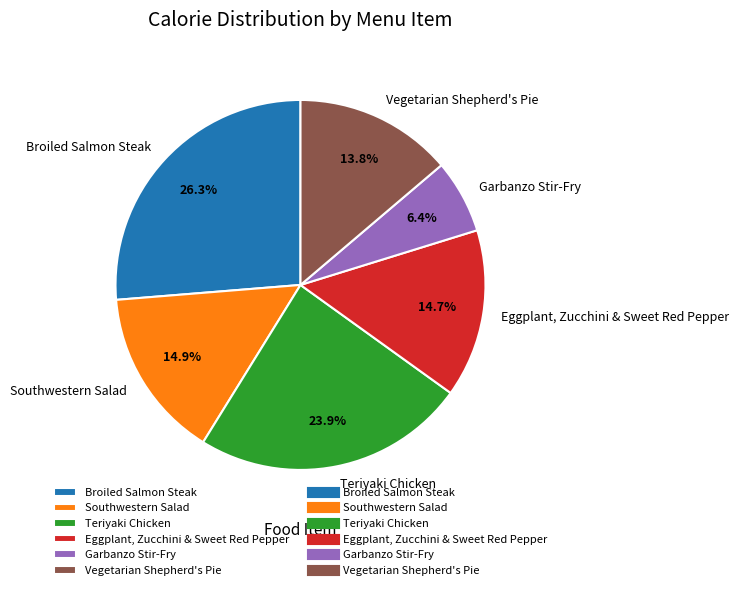

To the nearest percent, what percentage of the pie is Eggplant, Zucchini & Sweet Red Pepper?

15%